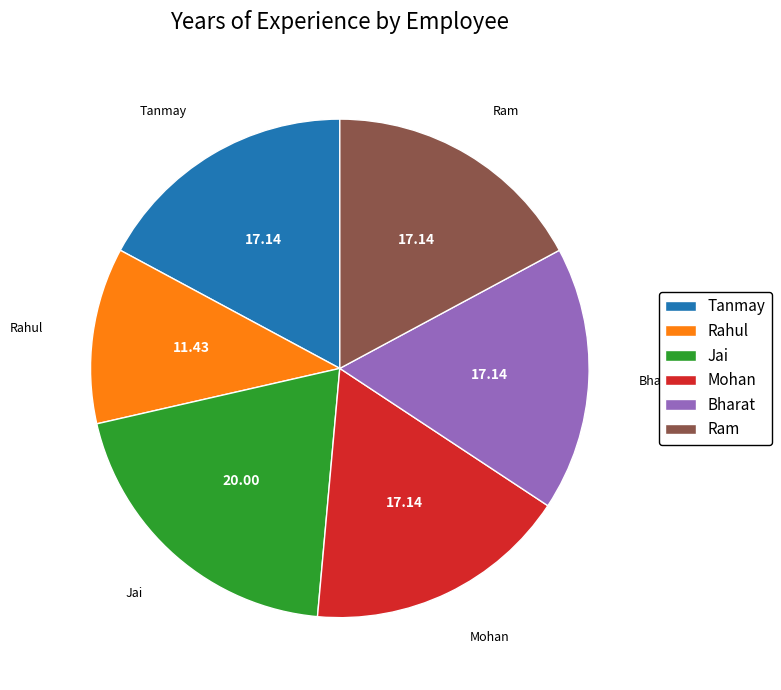

What is the ratio of the value at Ram to the value at Bharat?

1.0